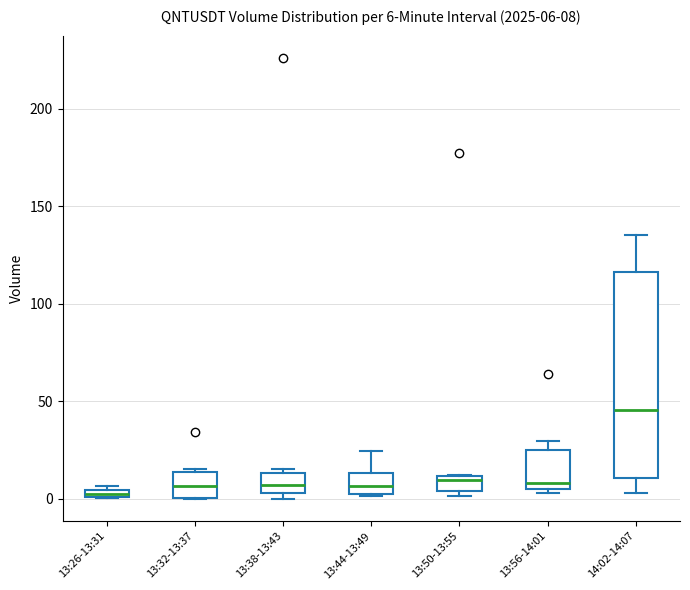

Which box's median line is the highest?

14:02-14:07